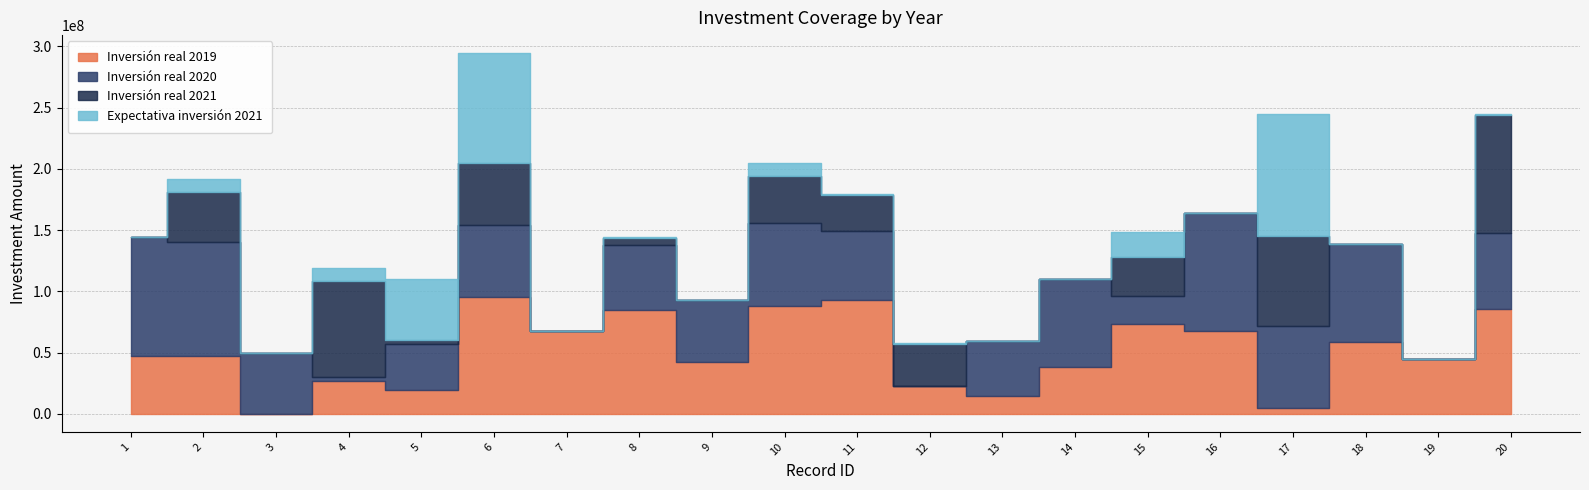

How many series are shown in this chart?

4